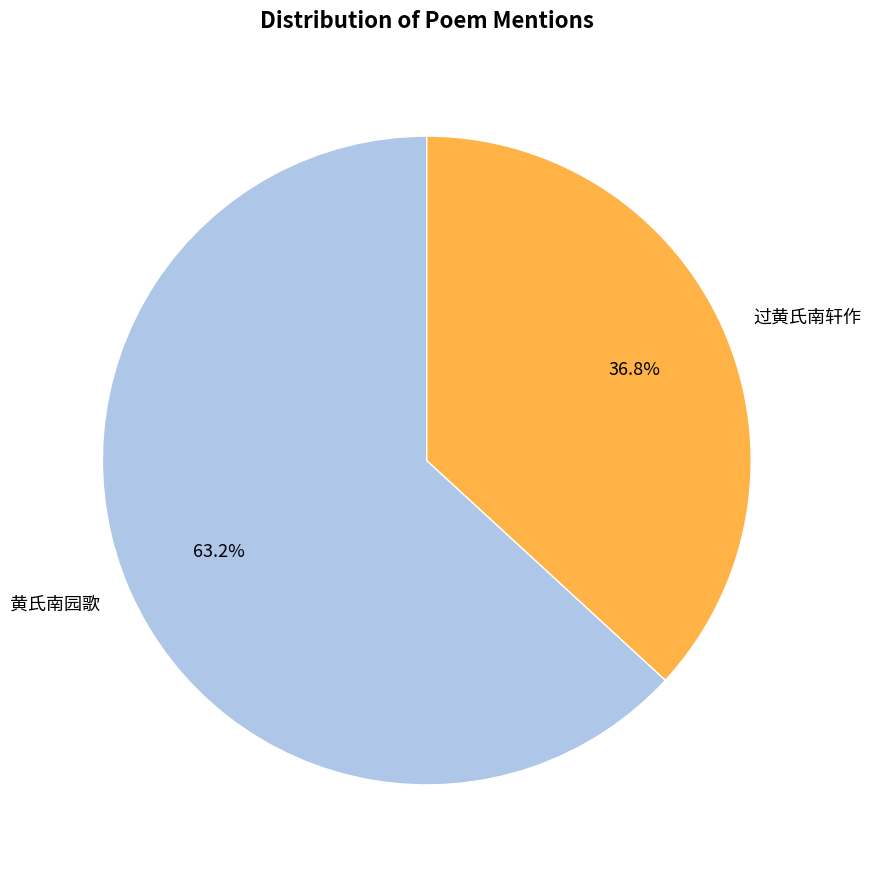

To the nearest percent, what is the average slice percentage?

50%